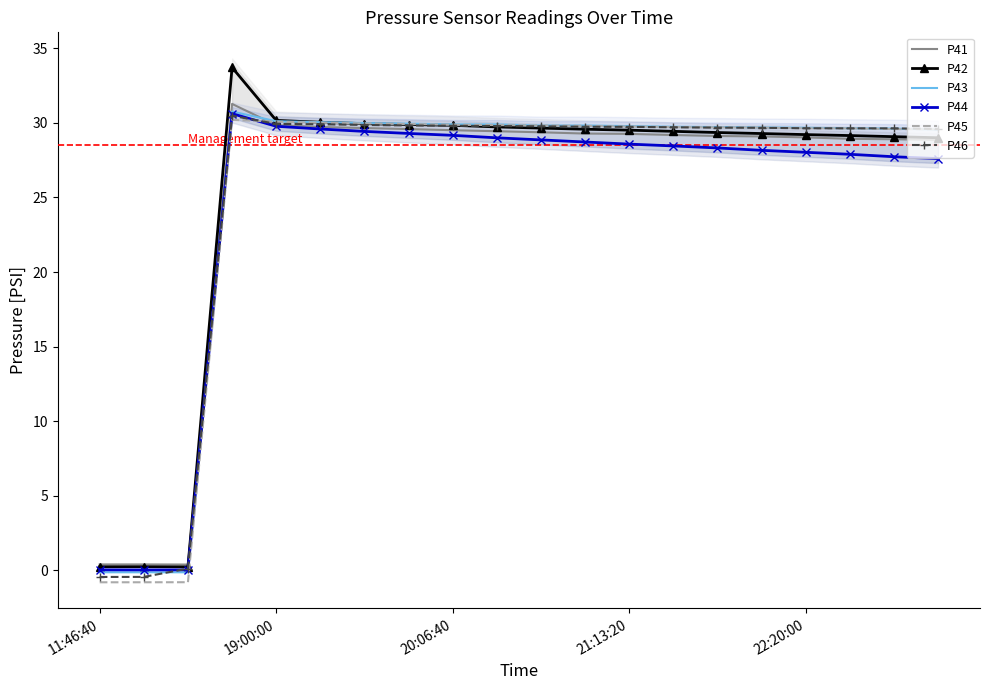

What are all the series names shown in the legend?

P41, P42, P43, P44, P45, P46